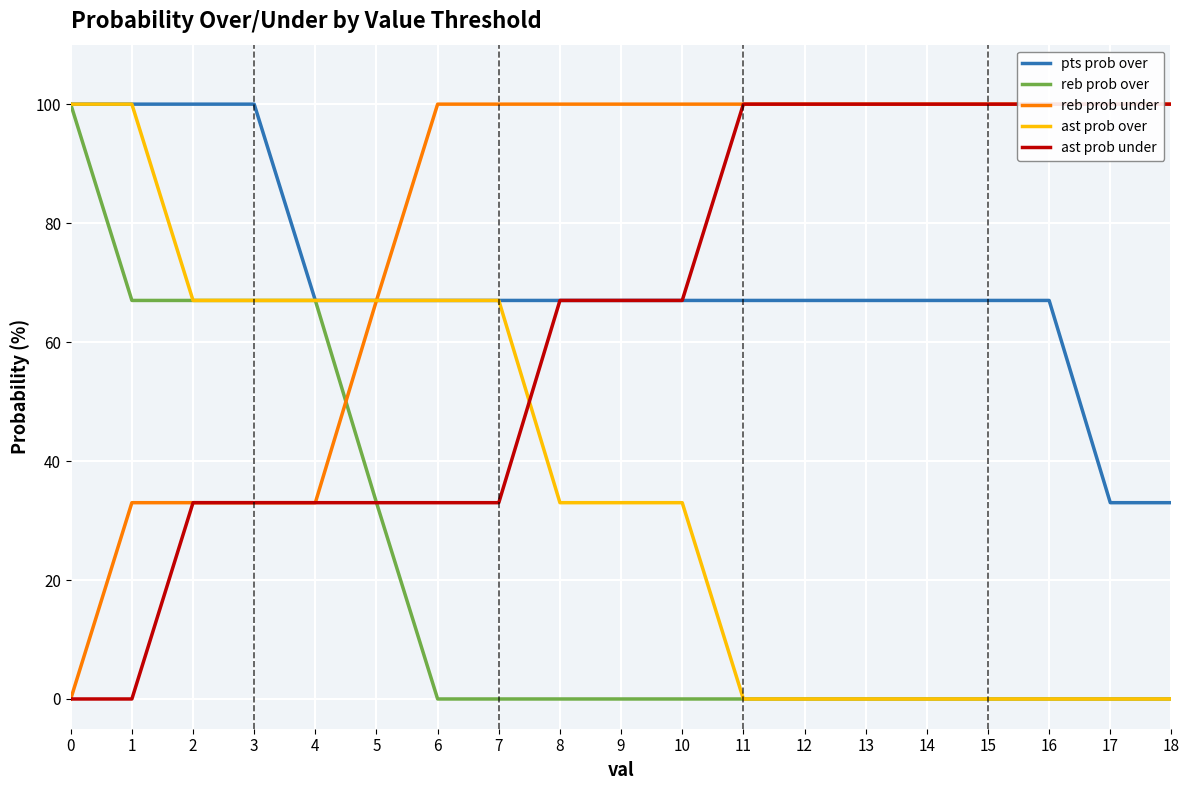

What is the difference between the maximum and second lowest values in the reb prob under series?

67